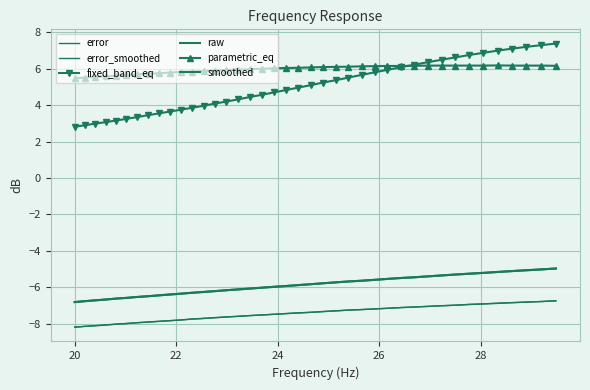

What is the average value of the error_smoothed series?

-7.4